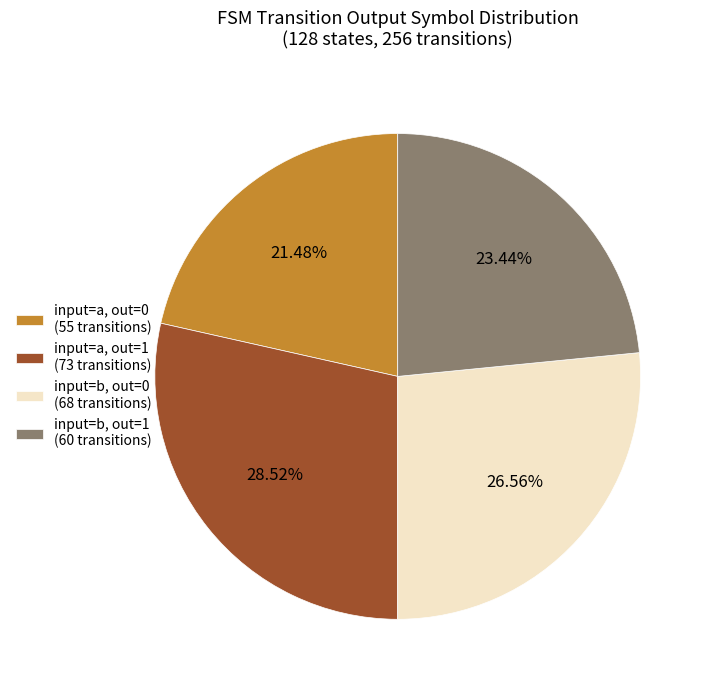

Does input=a, out=0 (55 transitions) represent more than half of the total?

No